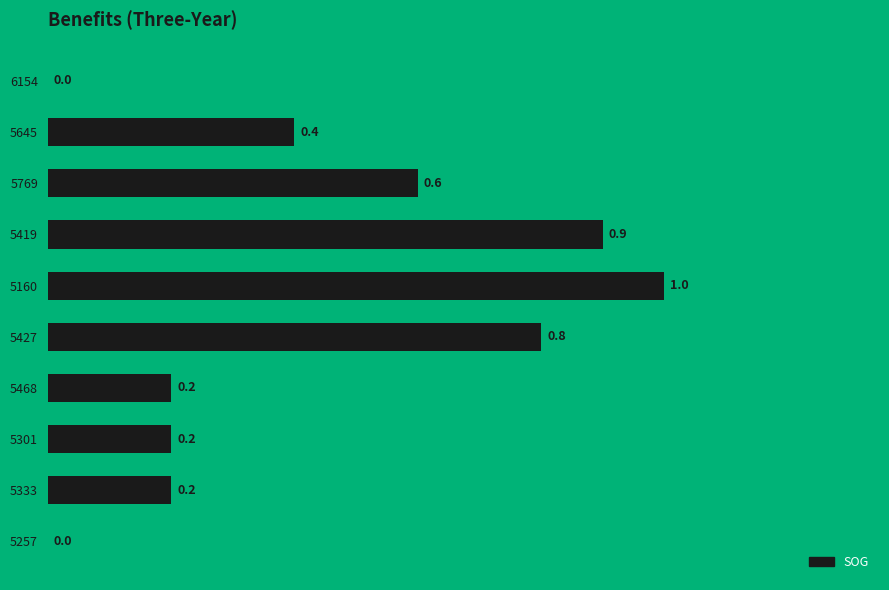

True or false: the data shows 0.6 at 5769.

True